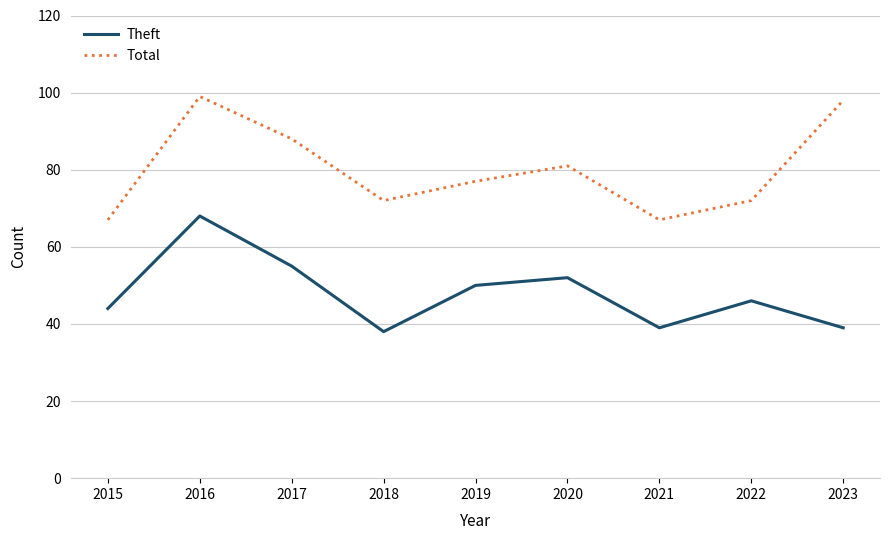

Does the chart display data point markers on the line(s)?

No